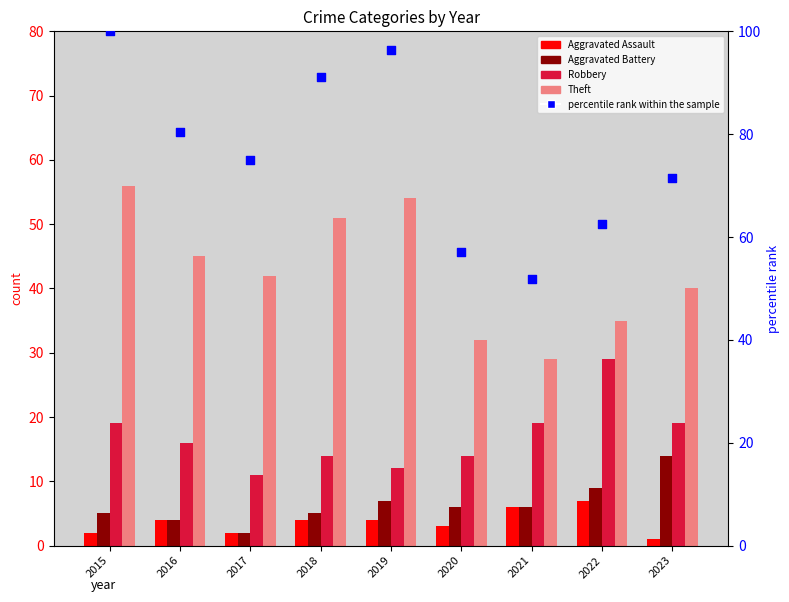

Which series contains the highest Y value?

Theft